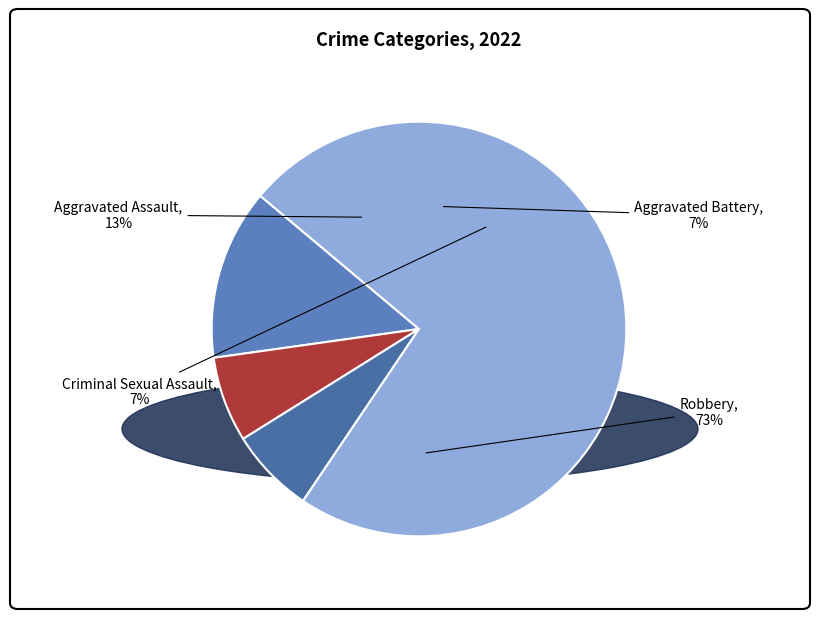

Rank the categories by value from highest to lowest.

Robbery, Aggravated Assault, Aggravated Battery, Criminal Sexual Assault